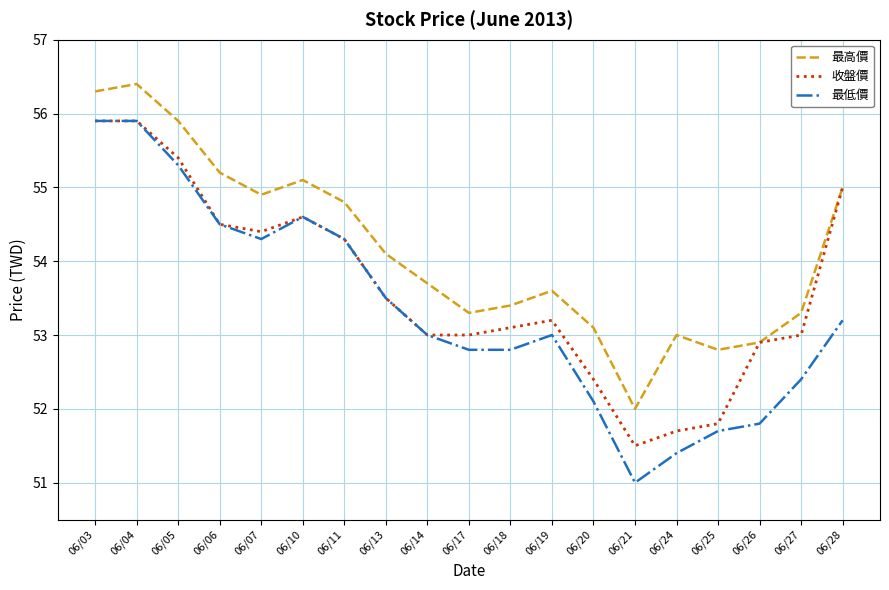

Rank the series at 06/21 from lowest to highest value.

最低價, 收盤價, 最高價